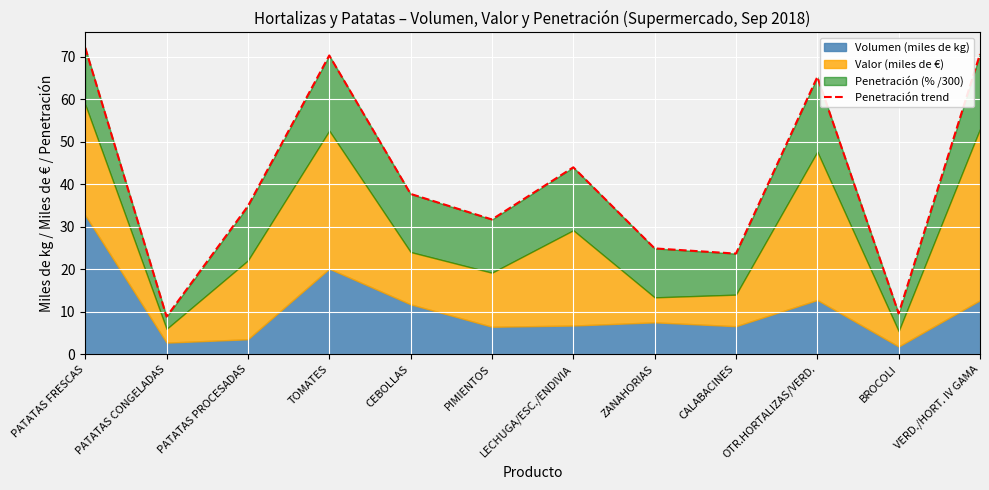

What is the change in value from CALABACINES to VERD./HORT. IV GAMA?

+46.9